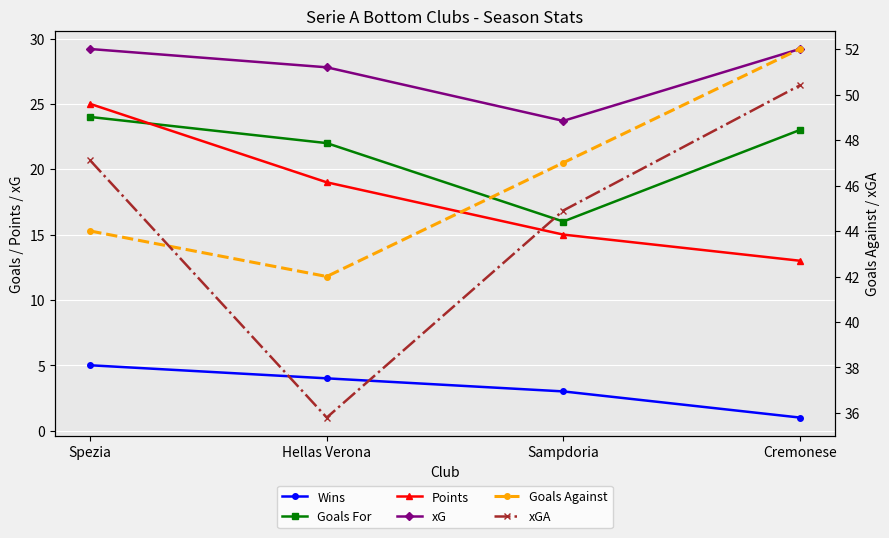

What is the sum of the Wins values at Hellas Verona and Cremonese?

5.0